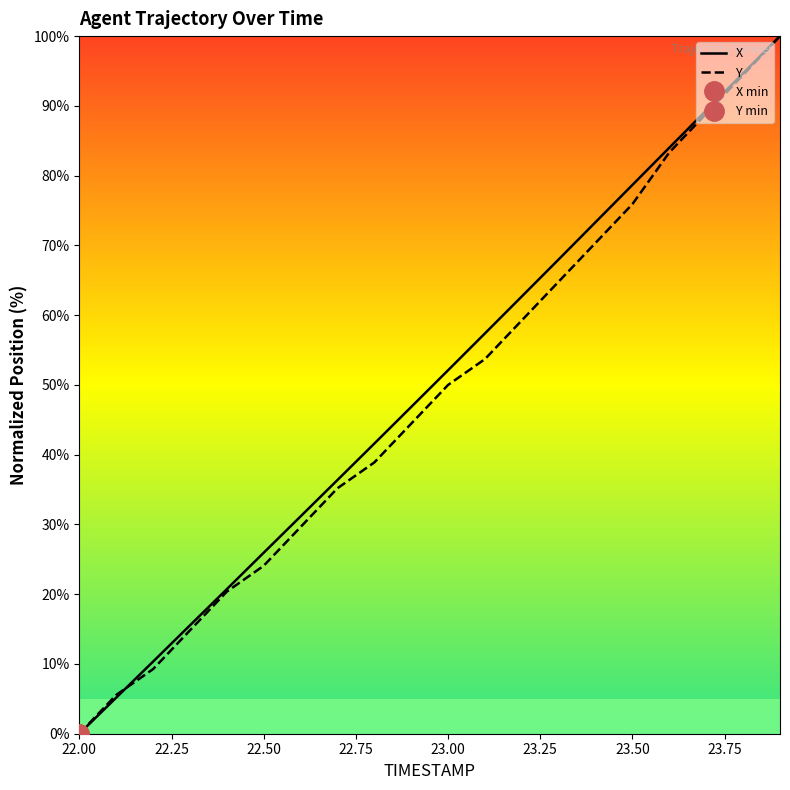

Reading left to right, what are all the values shown in this chart?

X: 0.0	5.2	10.3	15.5	20.7	25.9	31.2	36.4	41.6	46.8	52.1	57.4	62.7	68.0	73.3	78.7	84.0	89.3	94.7	100.0
Y: 0.0	5.6	9.3	14.8	20.4	24.1	29.6	35.2	38.9	44.4	50.0	53.7	59.3	64.8	70.4	75.9	83.3	88.9	94.4	100.0